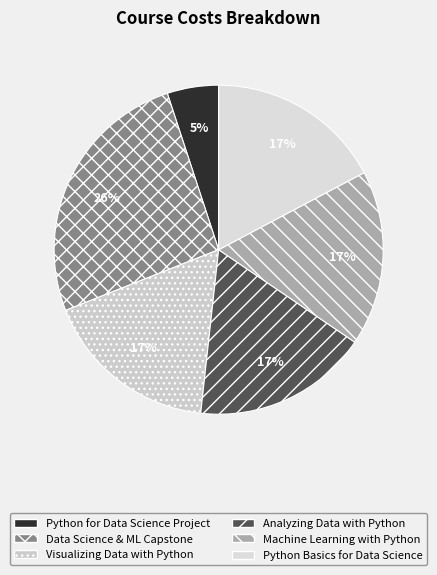

How many slices are in this pie chart?

6